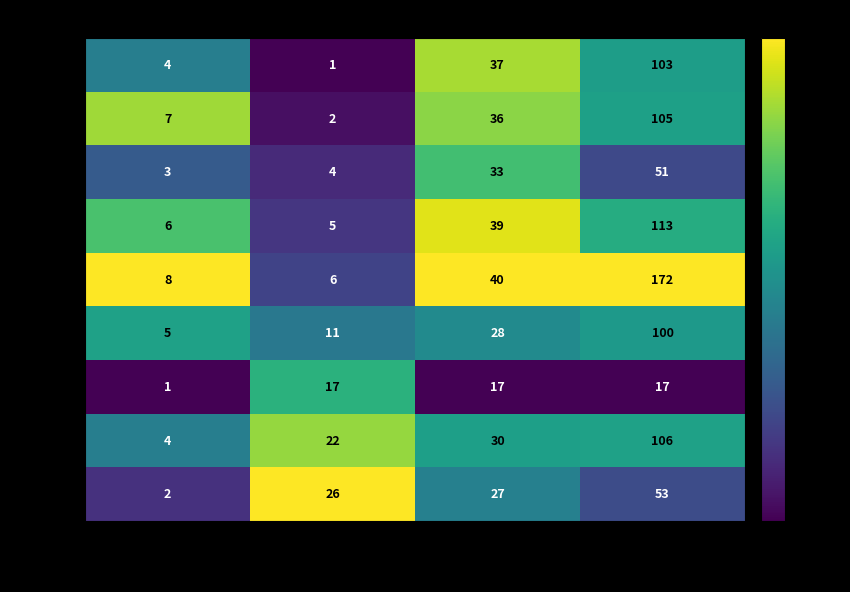

What is the maximum value for S1NW?

113